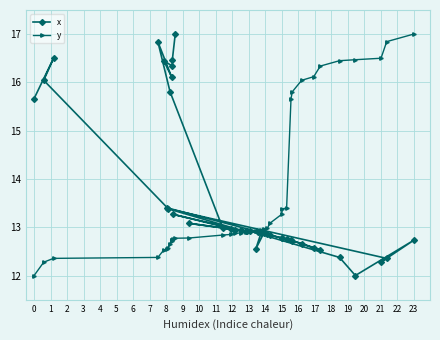

Reading left to right, extract all data points from this chart.

x: 17.0	16.5	16.3	16.4	16.1	16.8	15.8	13.0	13.0	13.1	13.0	13.3	12.9	13.4	12.4	12.3	12.7	12.0	12.4	12.9	12.9	12.9	12.9	12.9	12.6	12.9	12.9	12.8	12.8	12.8	12.8	12.7	12.5	12.6	12.7	12.7	13.4	16.0	16.5	15.7
y: 12.0	12.3	12.4	12.4	12.5	12.6	12.6	12.7	12.7	12.7	12.7	12.8	12.8	12.8	12.8	12.9	12.9	12.9	12.9	12.9	12.9	12.9	12.9	13.0	13.0	13.0	13.1	13.3	13.4	13.4	15.7	15.8	16.0	16.1	16.3	16.4	16.5	16.5	16.8	17.0